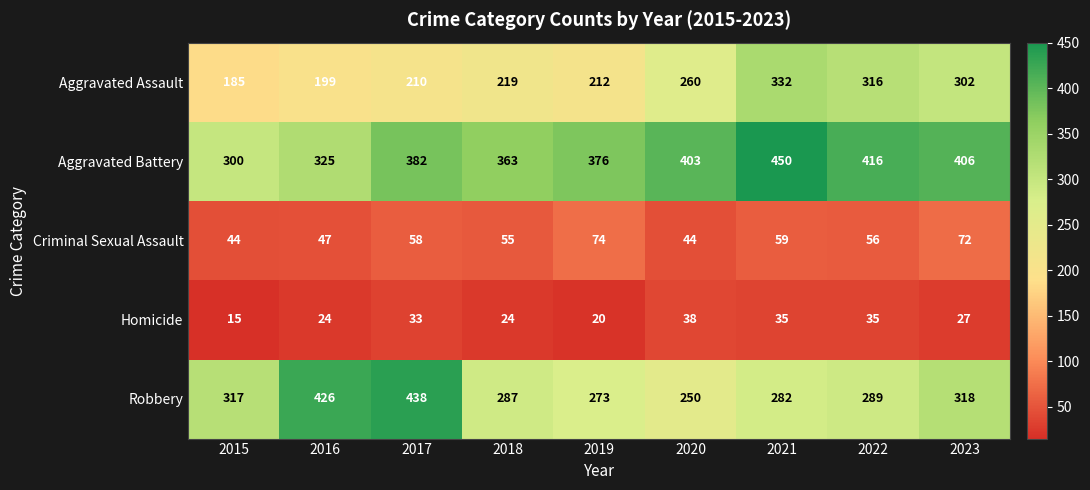

What is the difference between the highest and lowest values at 2017?

405